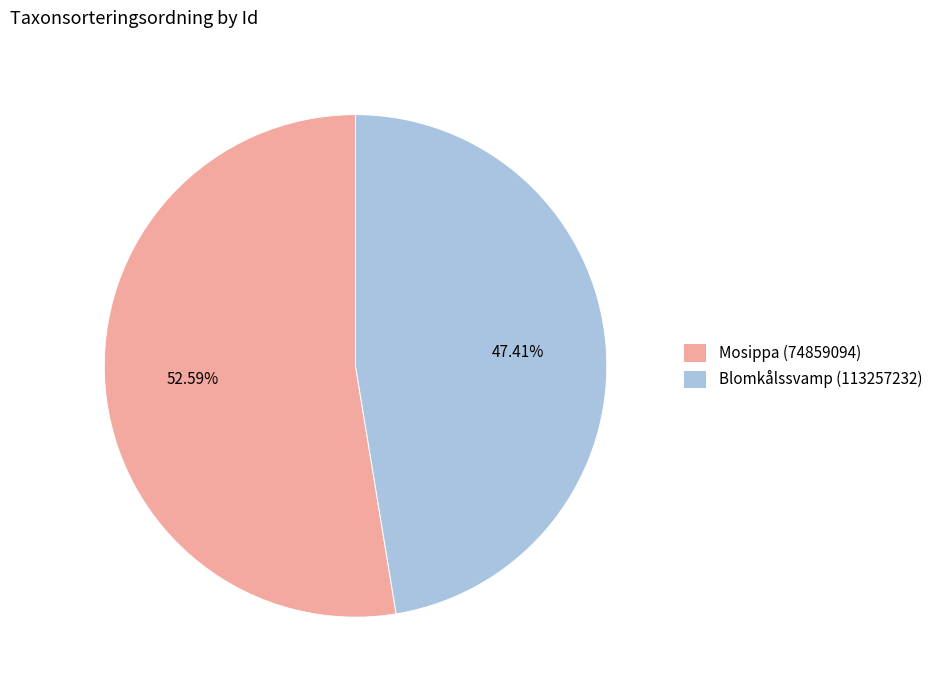

How many slices are in this pie chart?

2